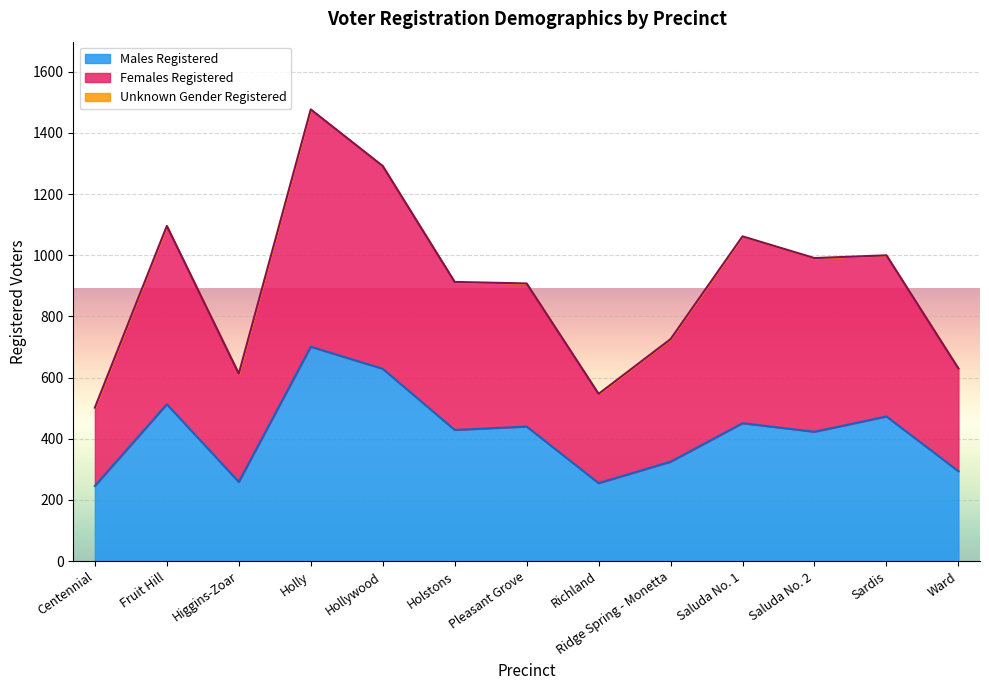

What is the lowest value of the Males Registered series?

246